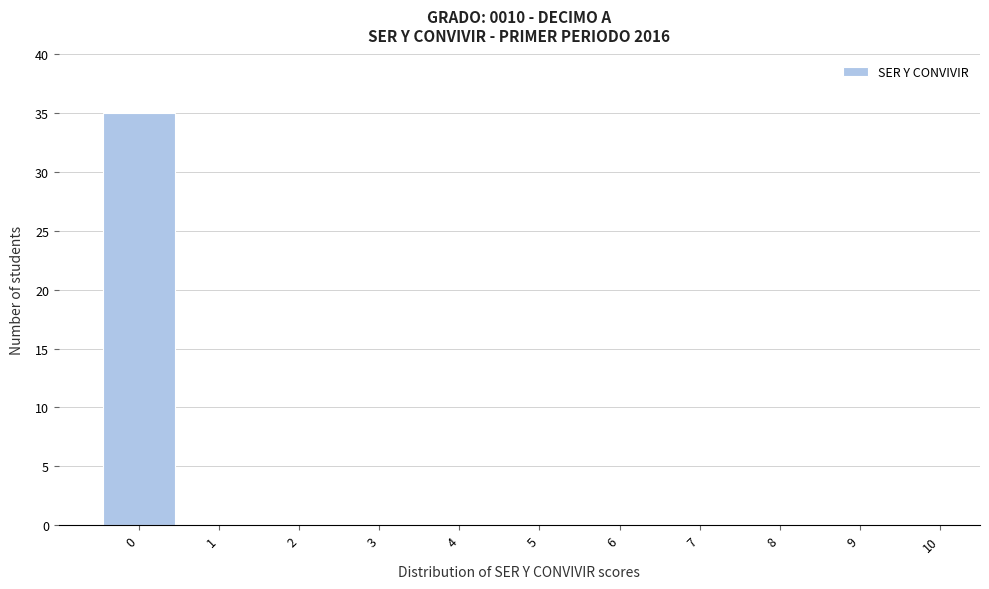

Which range on the x-axis has the tallest bar?

-0.5 to 0.5